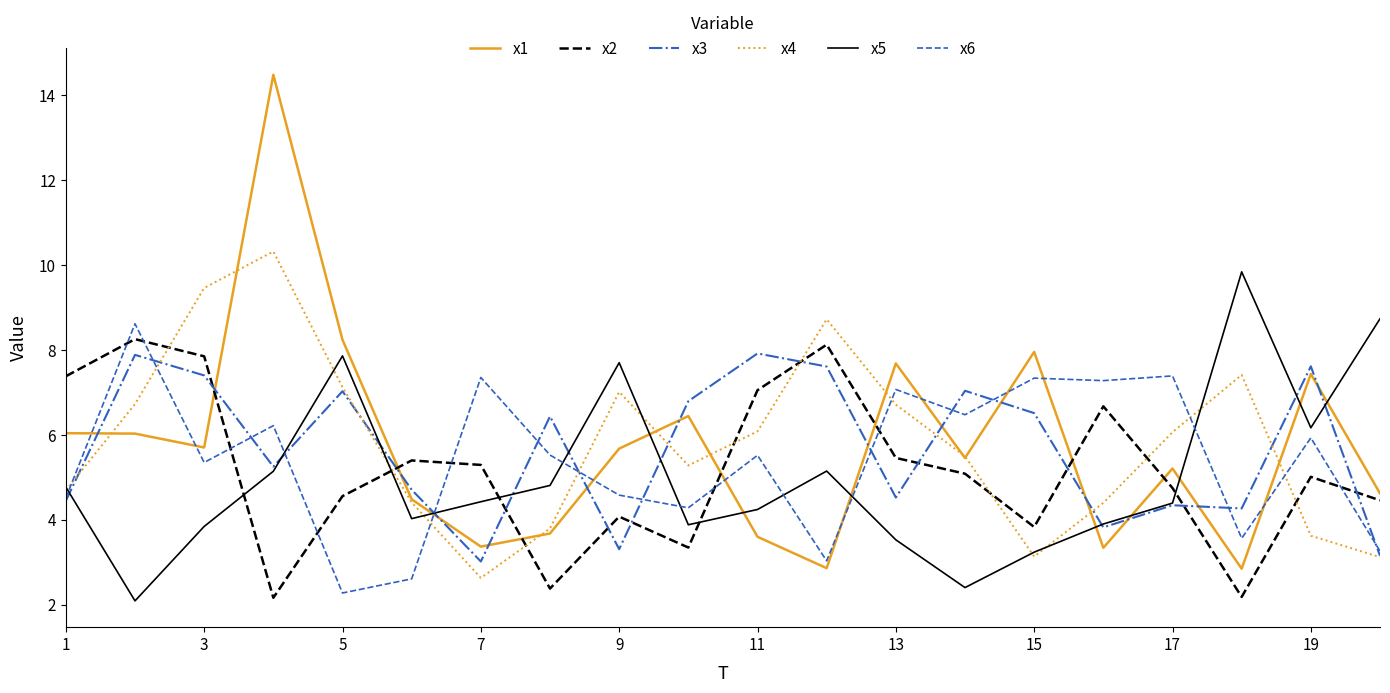

Which series has the largest range (max minus min)?

x1